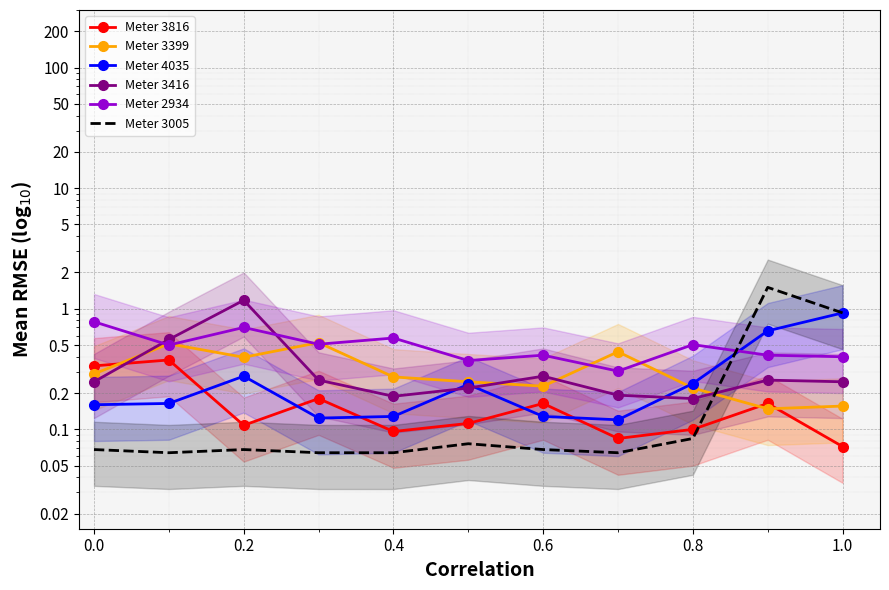

How many interior local peaks does the Meter 2934 series have?

4